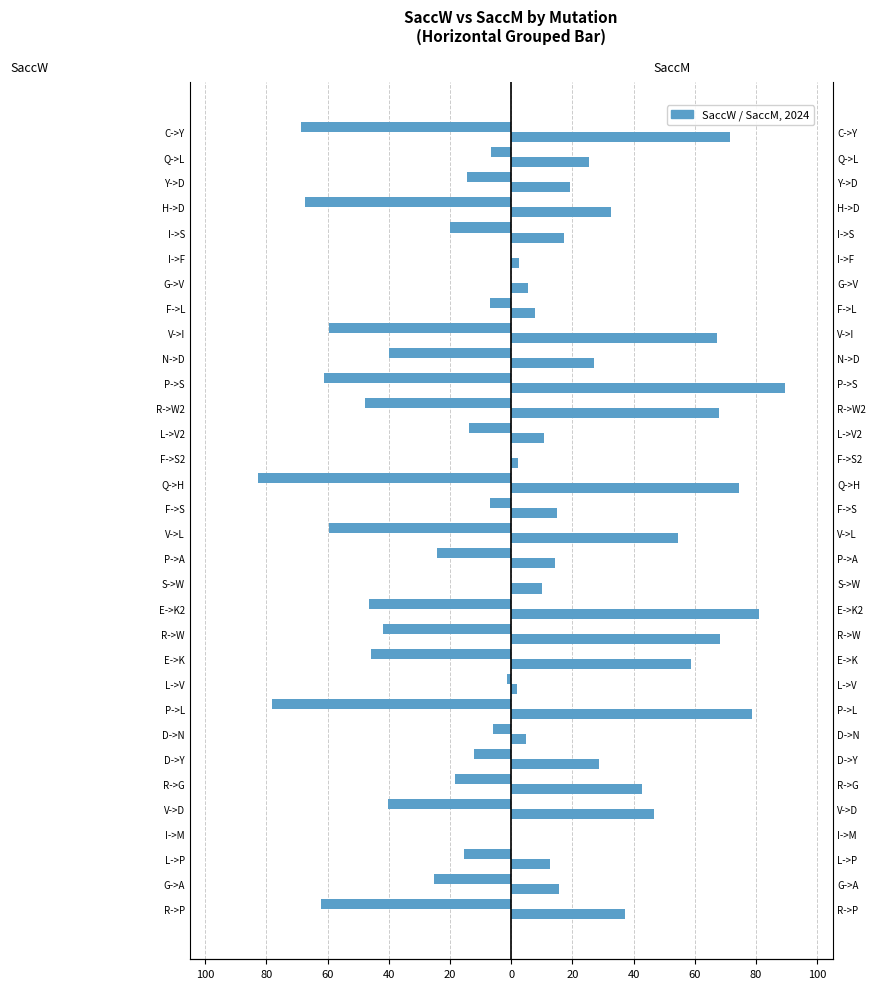

What is the smallest value displayed?

-82.8